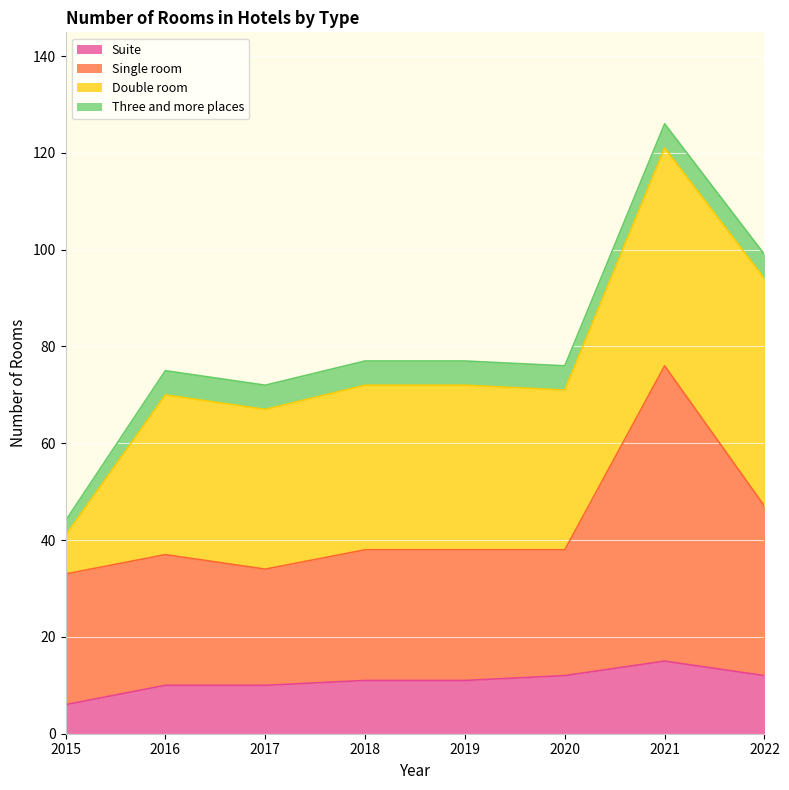

Is it true that Suite equals 12 at 2022?

True